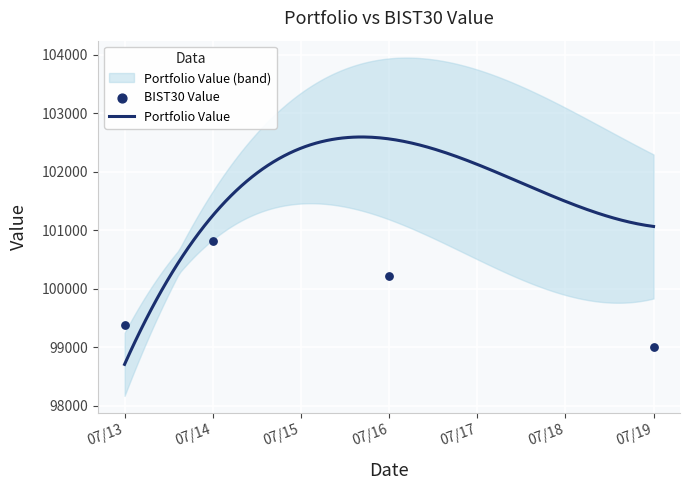

Between 07/19 and 07/16, which is larger?

07/16